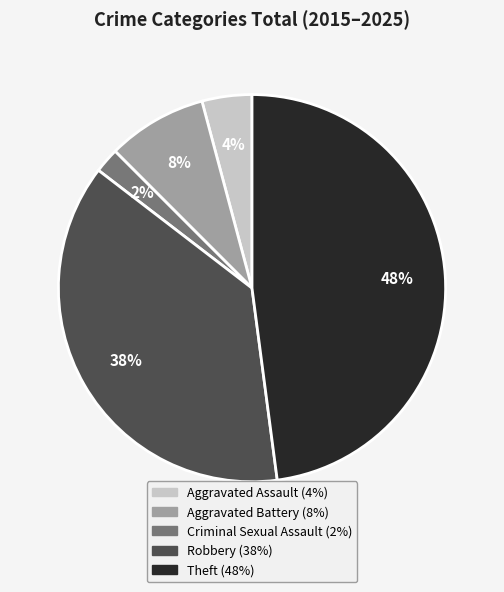

To the nearest percent, what is the difference between the largest and smallest slice percentages?

46%